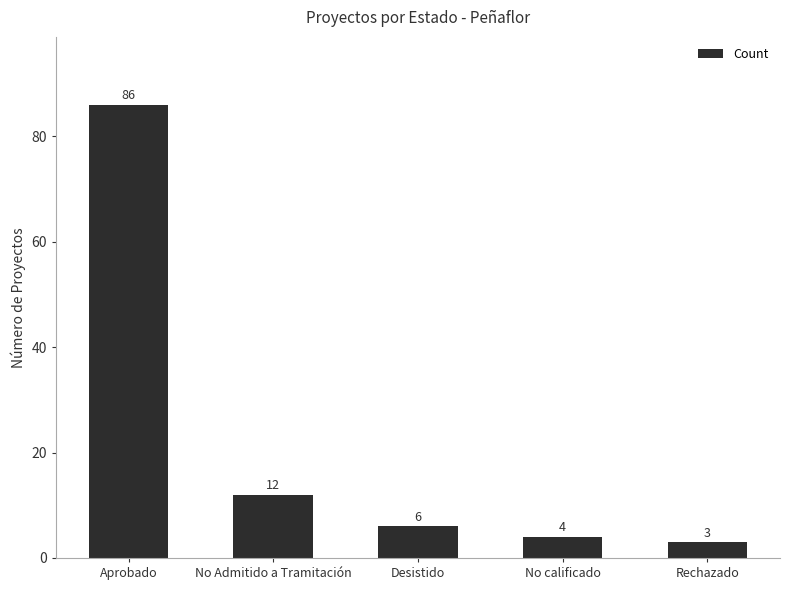

What is the difference between the second highest and minimum values?

9